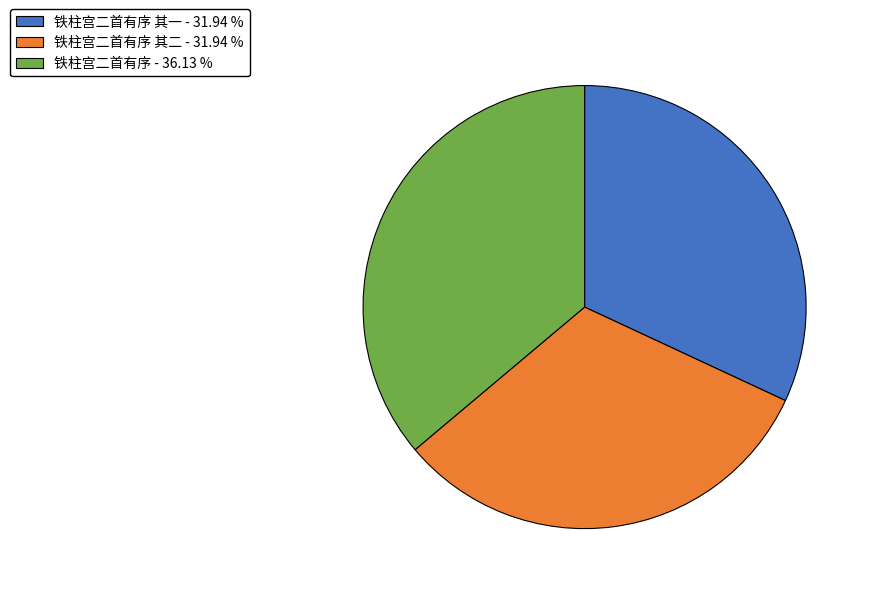

Count the number of slices in the pie.

3